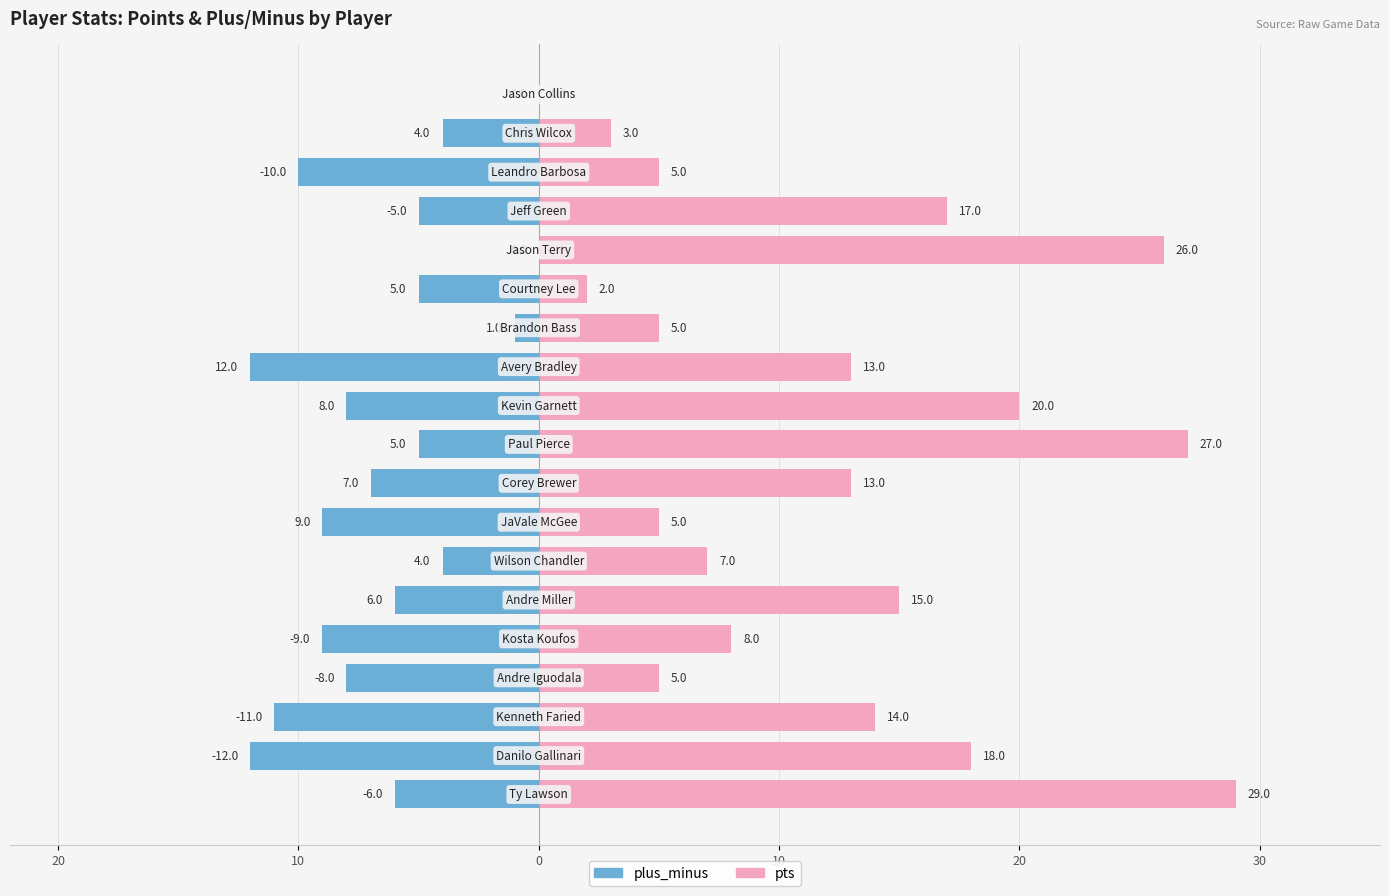

Rank the series at 20 from highest to lowest value.

pts, plus_minus